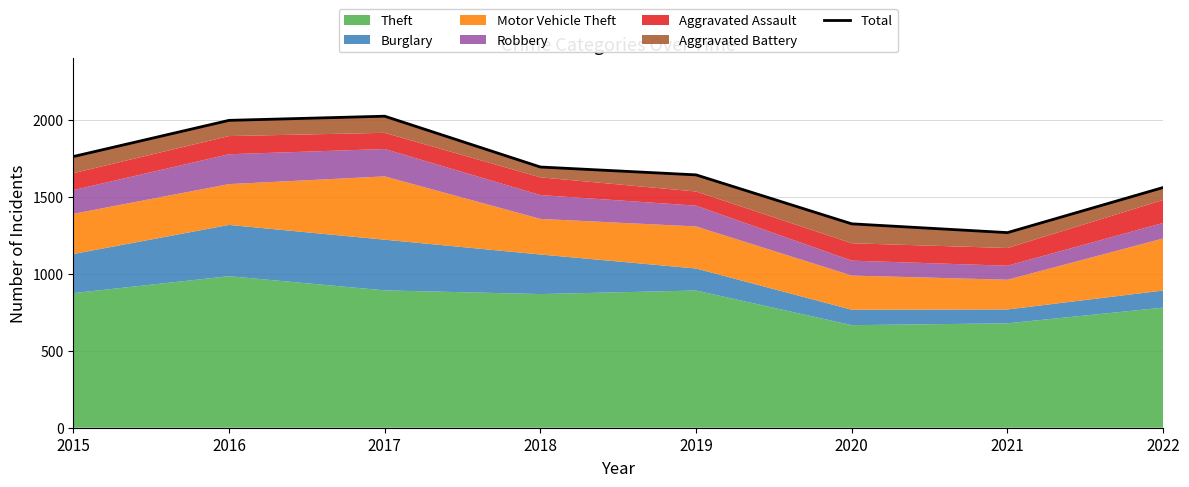

At which label does the data first exceed 1693?

2015